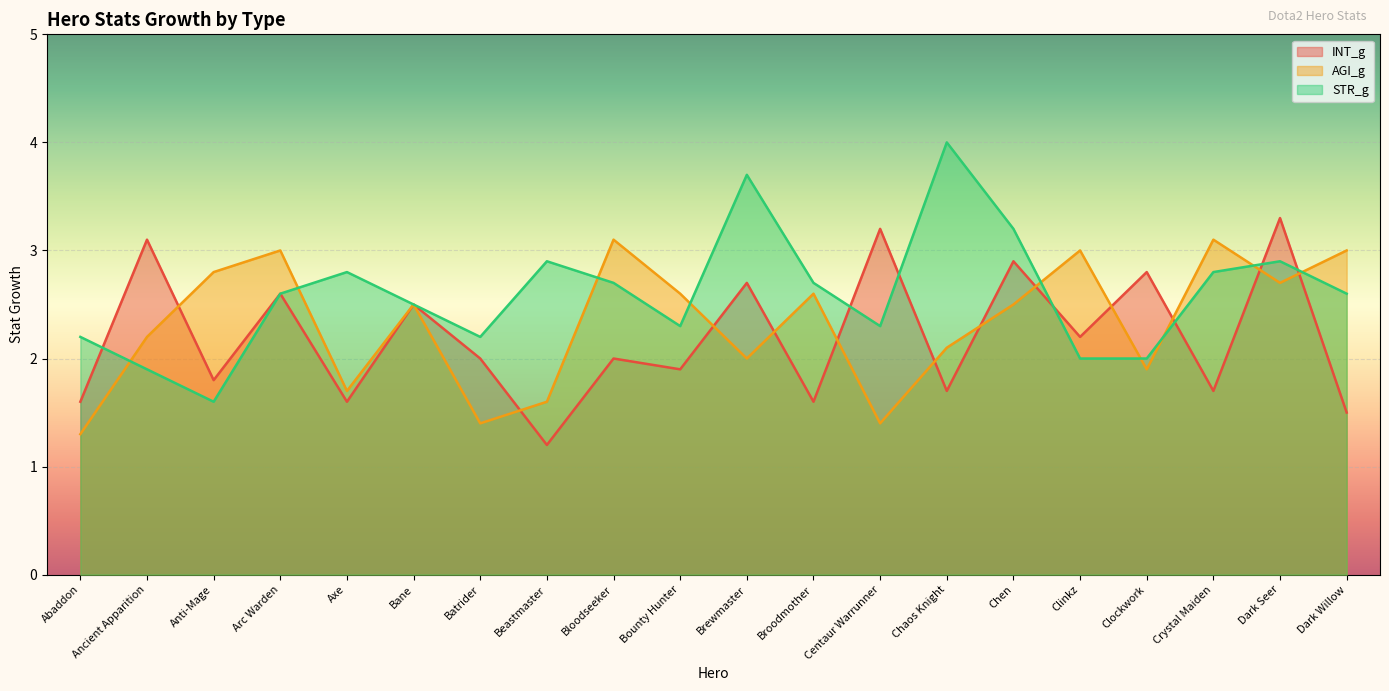

What is the total value across all series at Abaddon?

5.1